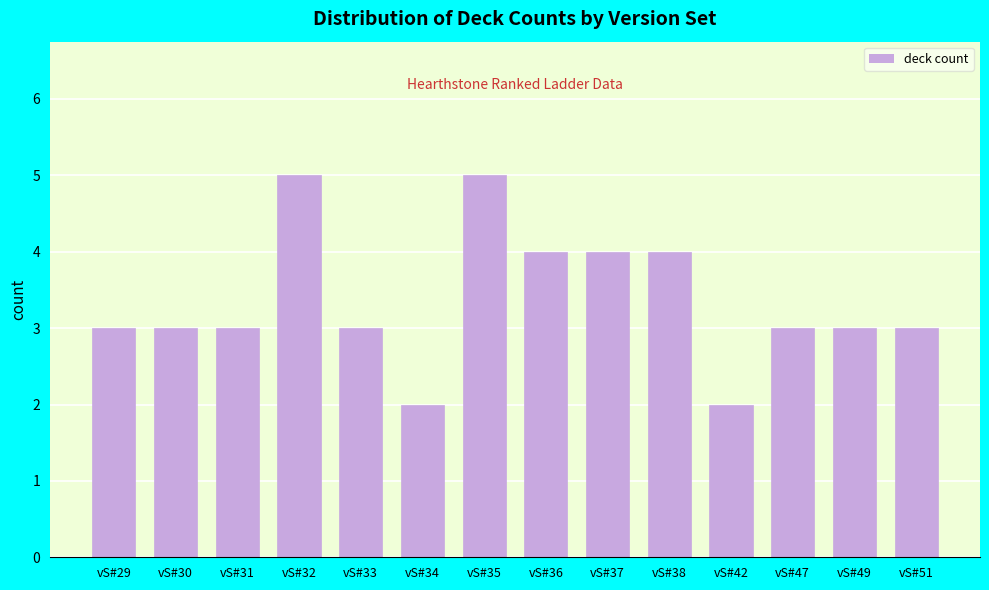

Reading left to right, transcribe all the data shown in this chart.

vS#29=3	vS#30=3	vS#31=3	vS#32=5	vS#33=3	vS#34=2	vS#35=5	vS#36=4	vS#37=4	vS#38=4	vS#42=2	vS#47=3	vS#49=3	vS#51=3